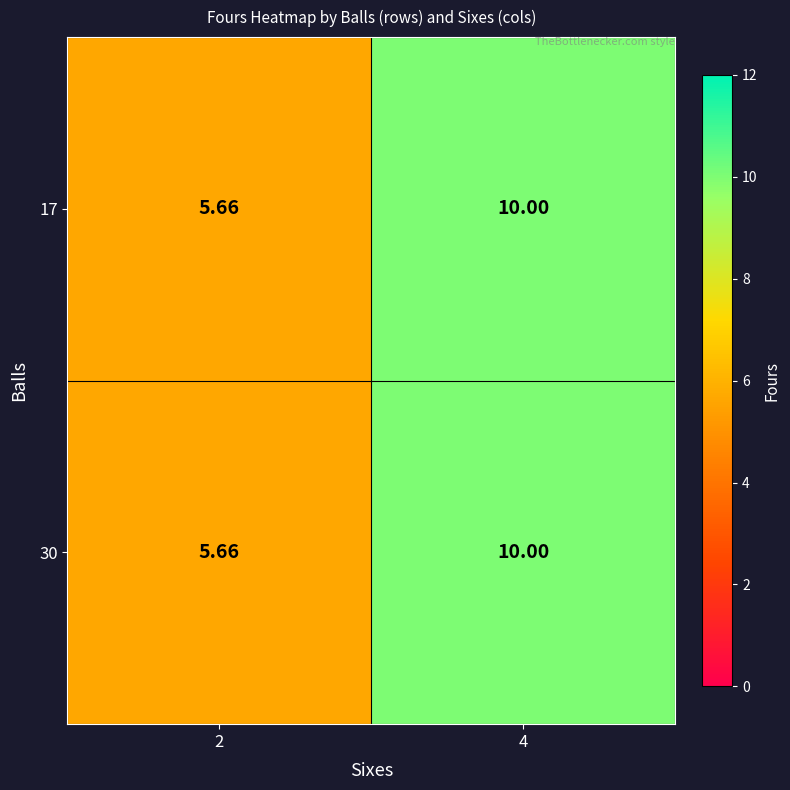

How many series are shown in this chart?

2